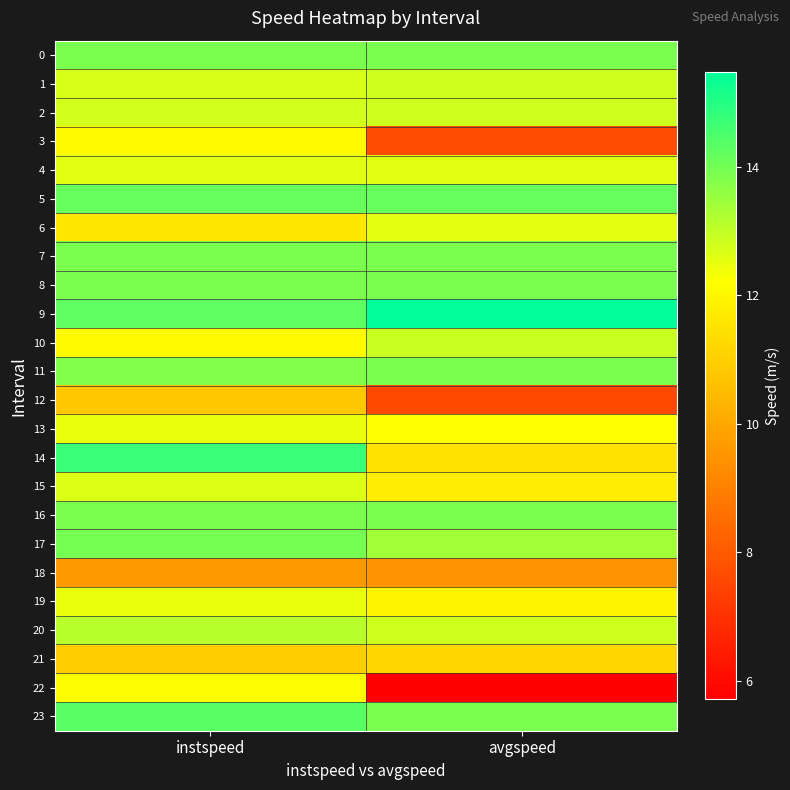

Reading left to right, transcribe all the data shown in this chart.

0: instspeed=13.9	avgspeed=13.9
1: instspeed=12.7	avgspeed=12.8
2: instspeed=12.8	avgspeed=12.8
3: instspeed=12.0	avgspeed=7.6
4: instspeed=12.6	avgspeed=12.6
5: instspeed=14.2	avgspeed=14.2
6: instspeed=11.6	avgspeed=12.5
7: instspeed=13.9	avgspeed=13.9
8: instspeed=13.9	avgspeed=13.9
9: instspeed=14.3	avgspeed=15.5
10: instspeed=12.1	avgspeed=12.9
11: instspeed=13.8	avgspeed=13.9
12: instspeed=10.8	avgspeed=7.6
13: instspeed=12.5	avgspeed=12.2
14: instspeed=14.7	avgspeed=11.5
15: instspeed=12.7	avgspeed=11.8
16: instspeed=13.9	avgspeed=13.9
17: instspeed=14.0	avgspeed=13.4
18: instspeed=9.6	avgspeed=9.5
19: instspeed=12.5	avgspeed=11.9
20: instspeed=13.1	avgspeed=12.8
21: instspeed=11.0	avgspeed=11.2
22: instspeed=12.2	avgspeed=5.7
23: instspeed=14.3	avgspeed=13.9